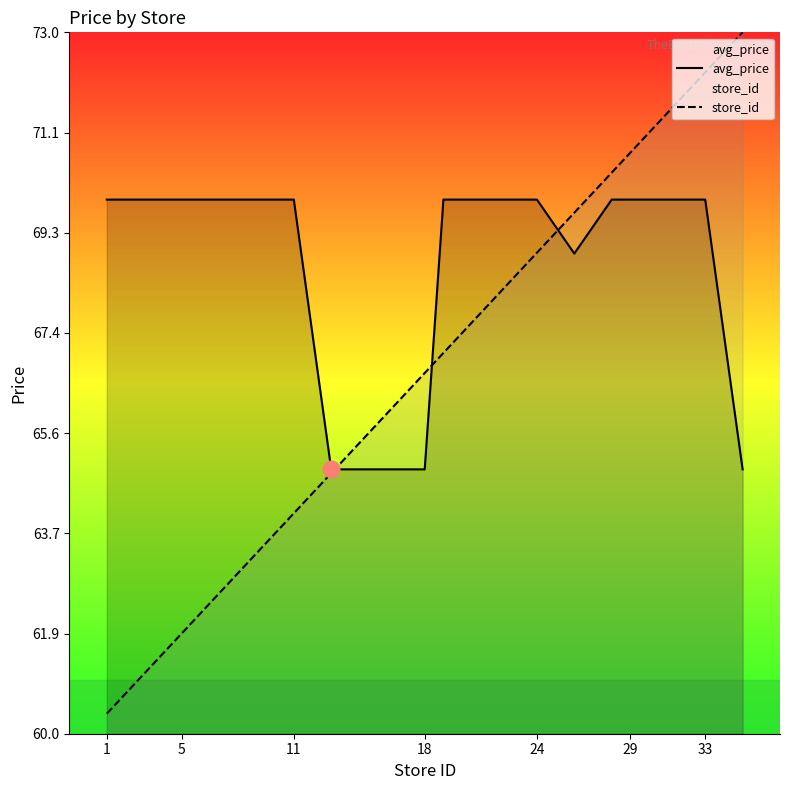

At how many categories does at least one series exceed 66?

18